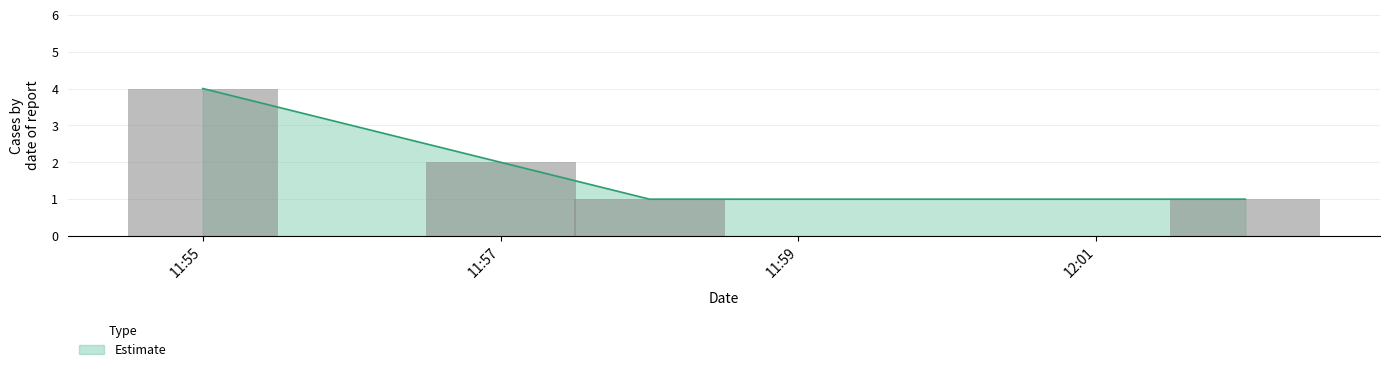

The value of Estimate at 11:57 is 1. True or false?

False